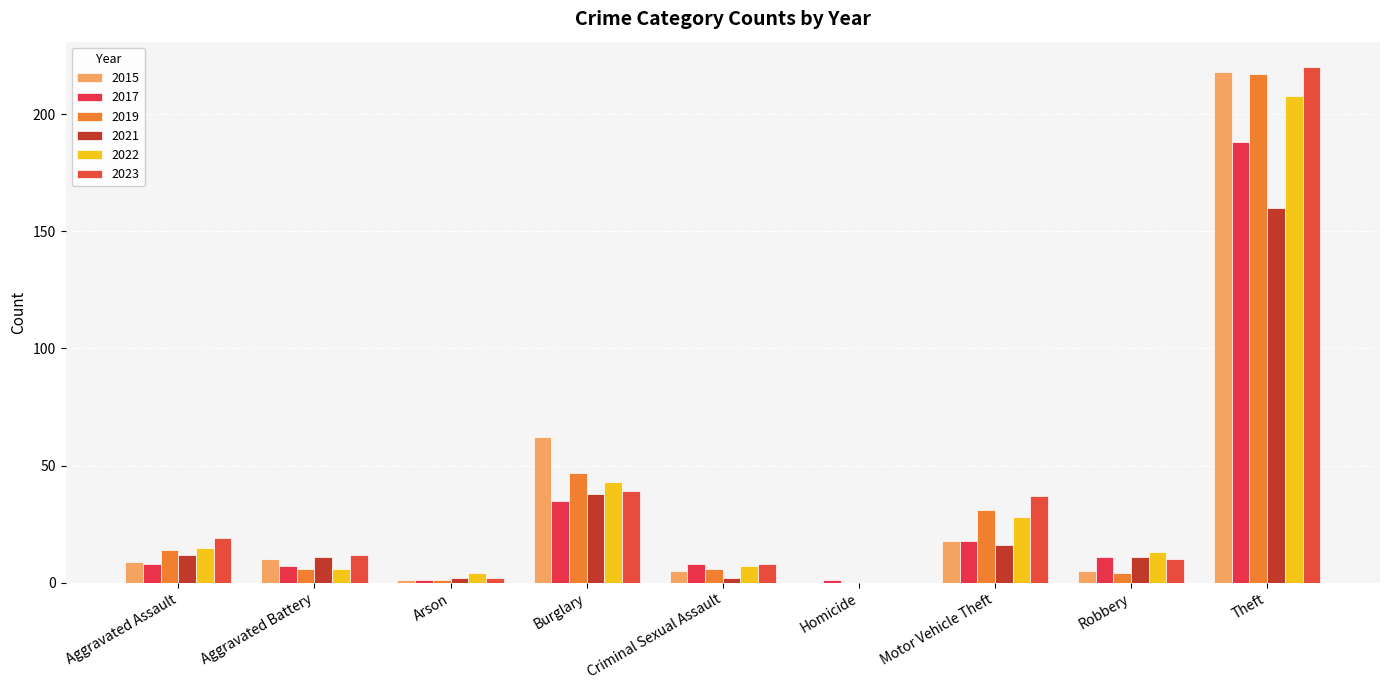

True or false: 2015 has a value of 0 at Arson.

False